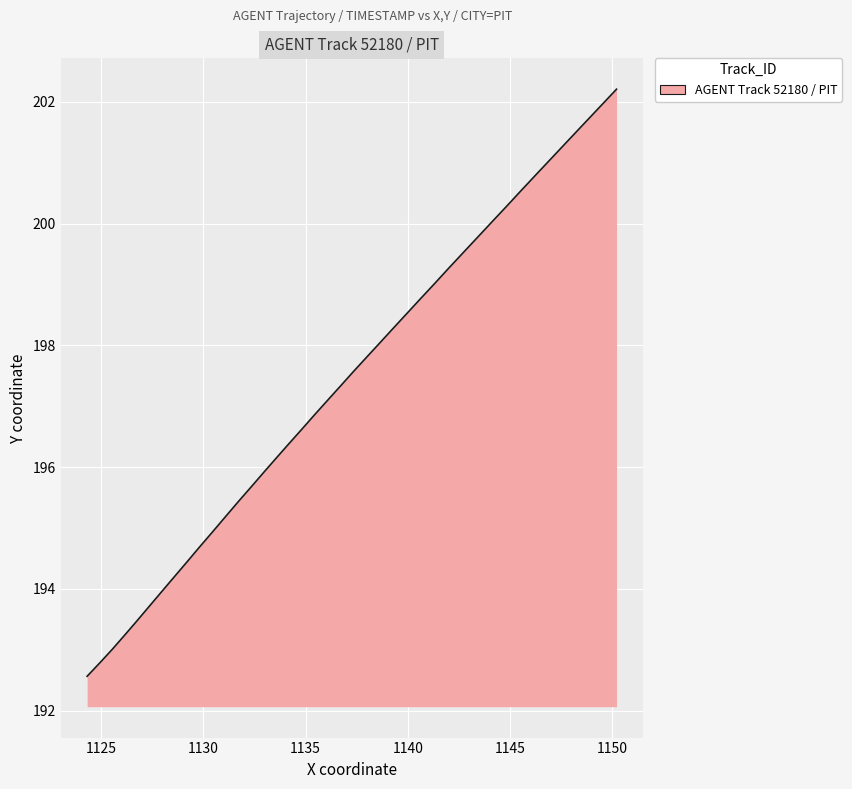

How many data points are above 197?

21